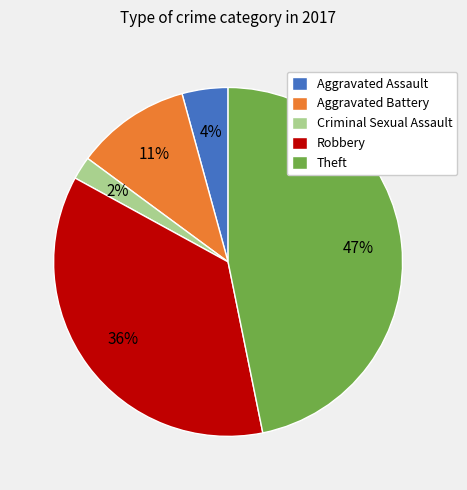

How many segments does this pie chart have?

5